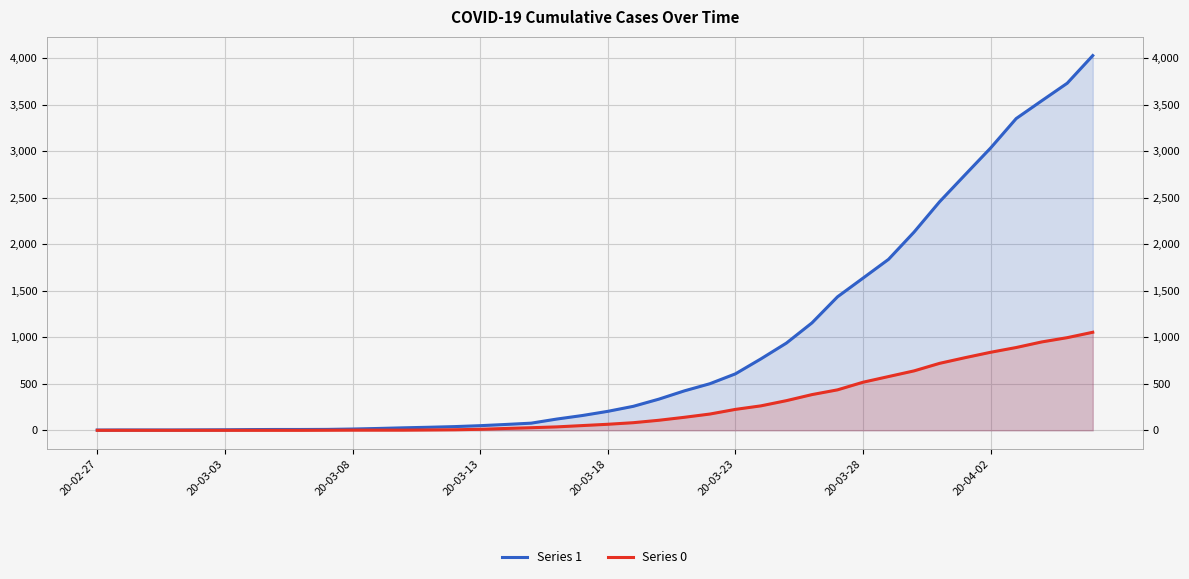

Which has a higher value, 20-03-08 or 22?

22